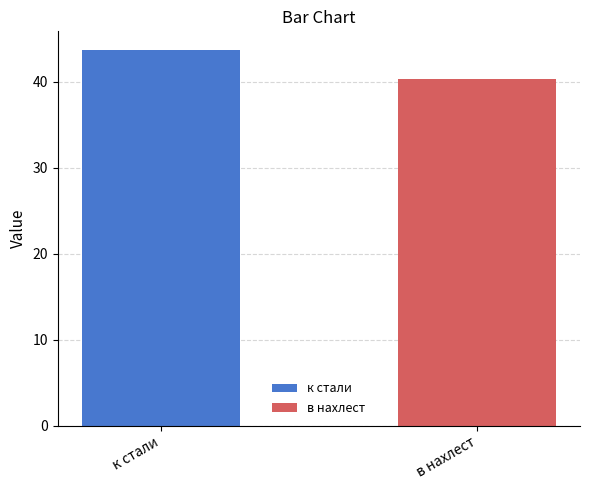

List the series in order of their peak value, highest first.

к стали, в нахлест